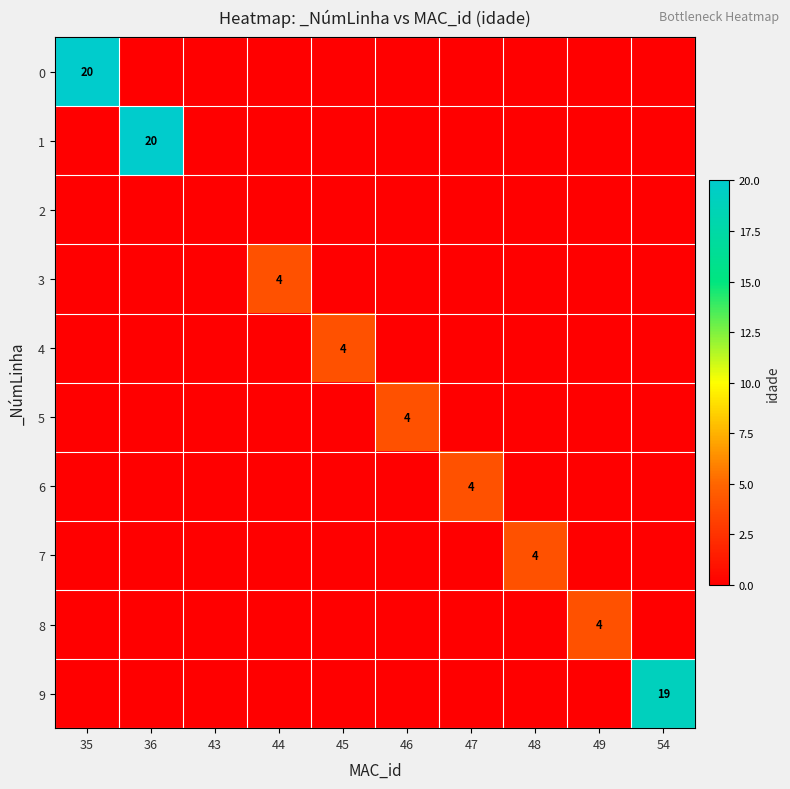

What is the sum of all 0 values?

20